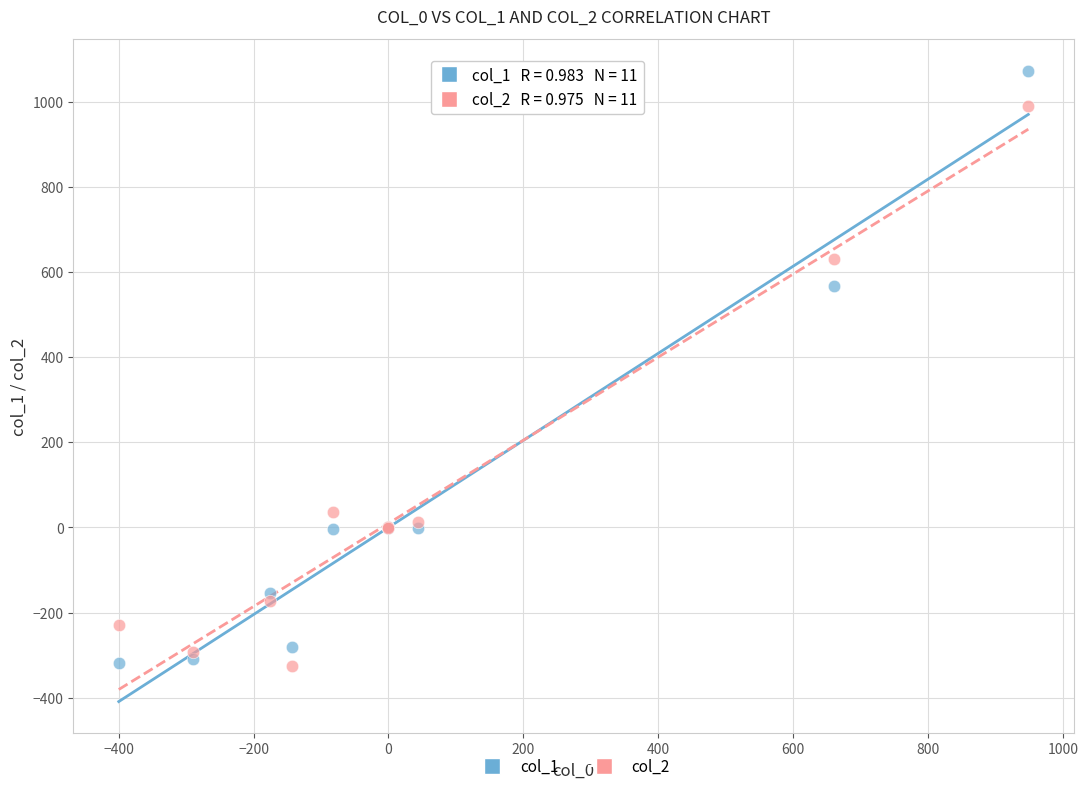

Which series contains the highest Y value?

col_1